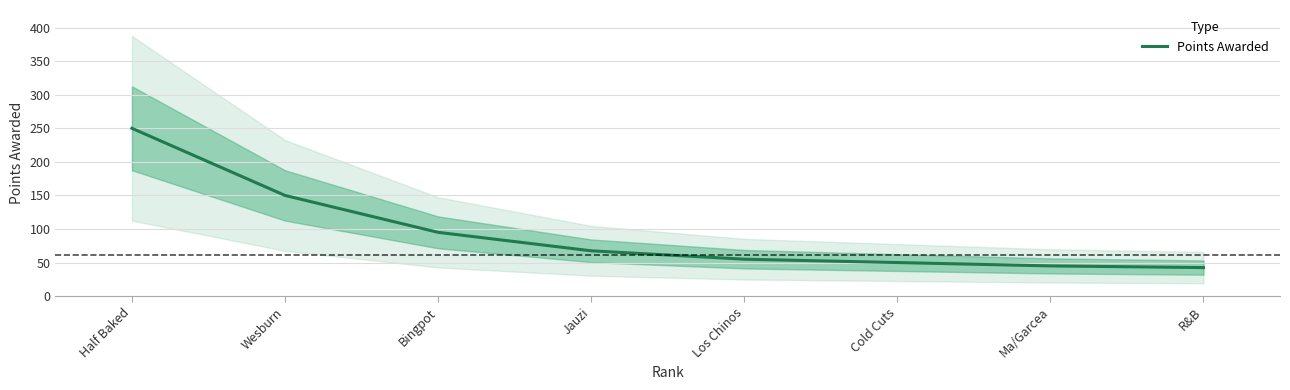

What is the label of the 1st point from the left?

Half Baked